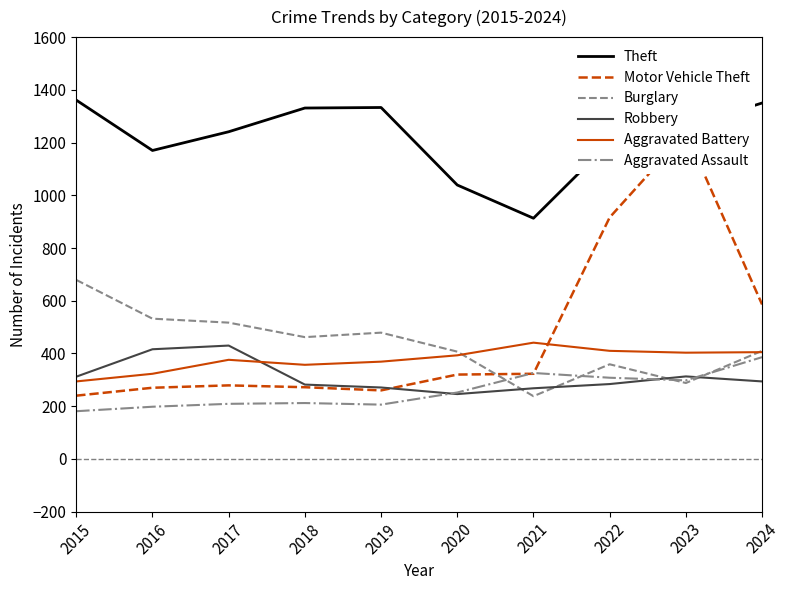

Which category has the highest value in the Aggravated Assault series?

2024